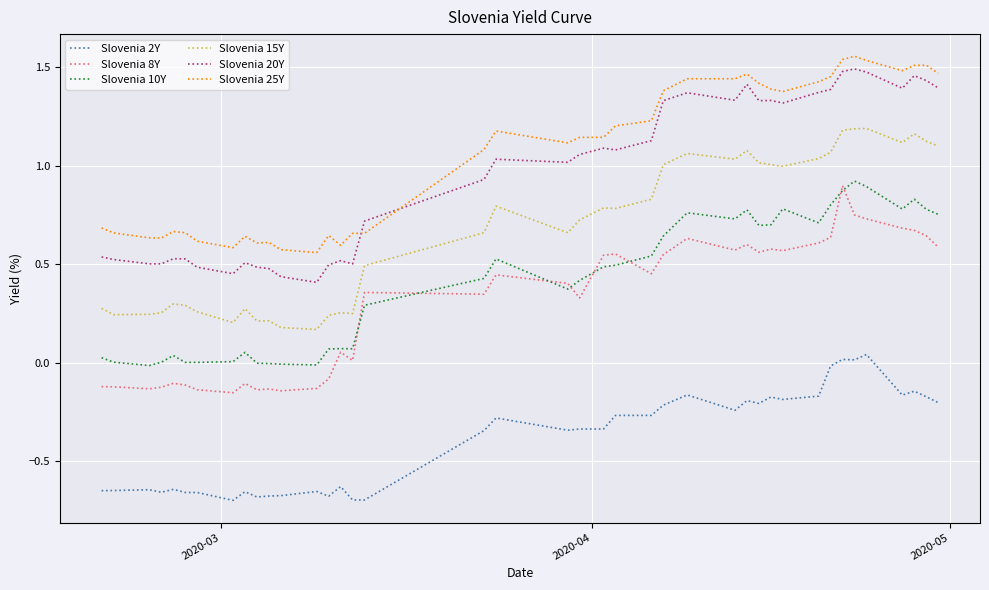

True or false: Slovenia 25Y and Slovenia 20Y cross at least once.

True